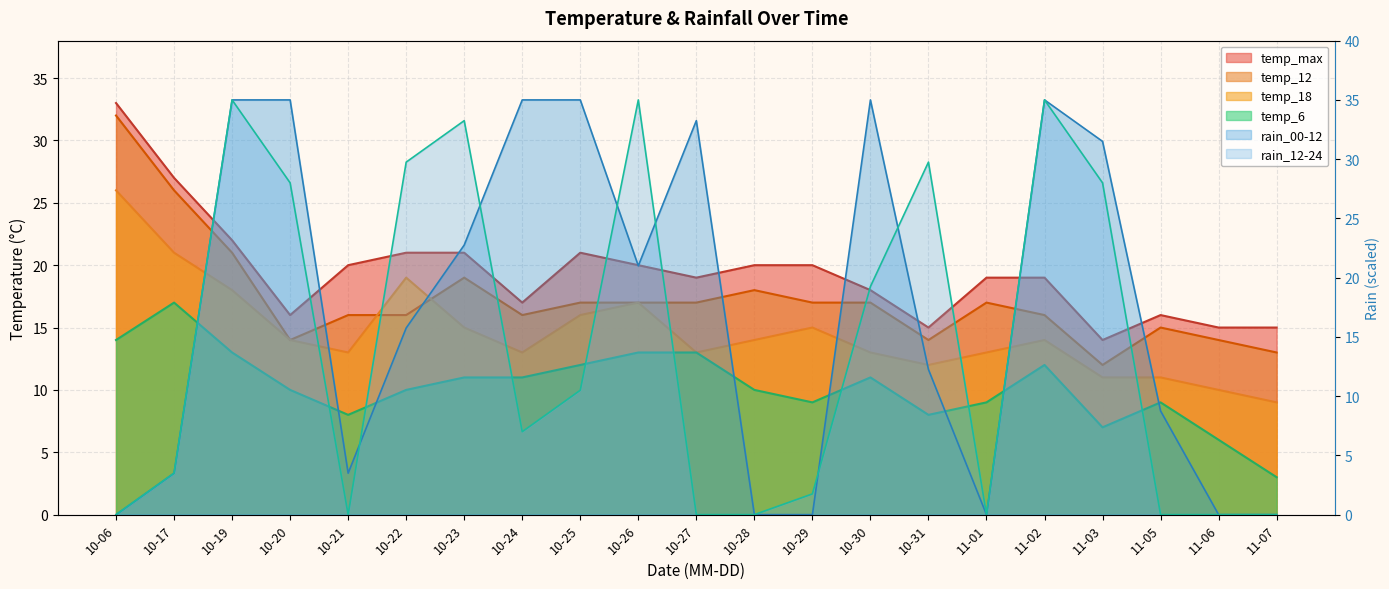

Which label corresponds to the largest value in the chart?

10-19